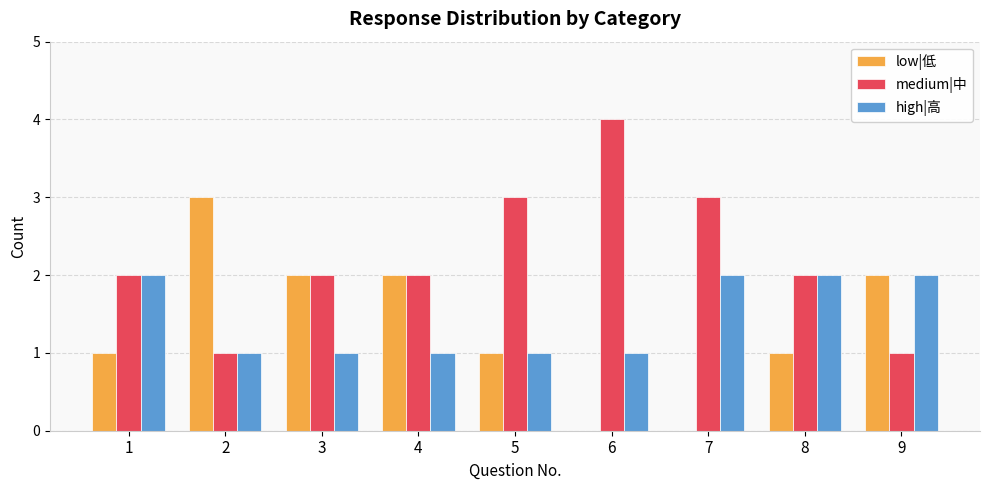

The value of high|高 at 7 is 3. True or false?

False